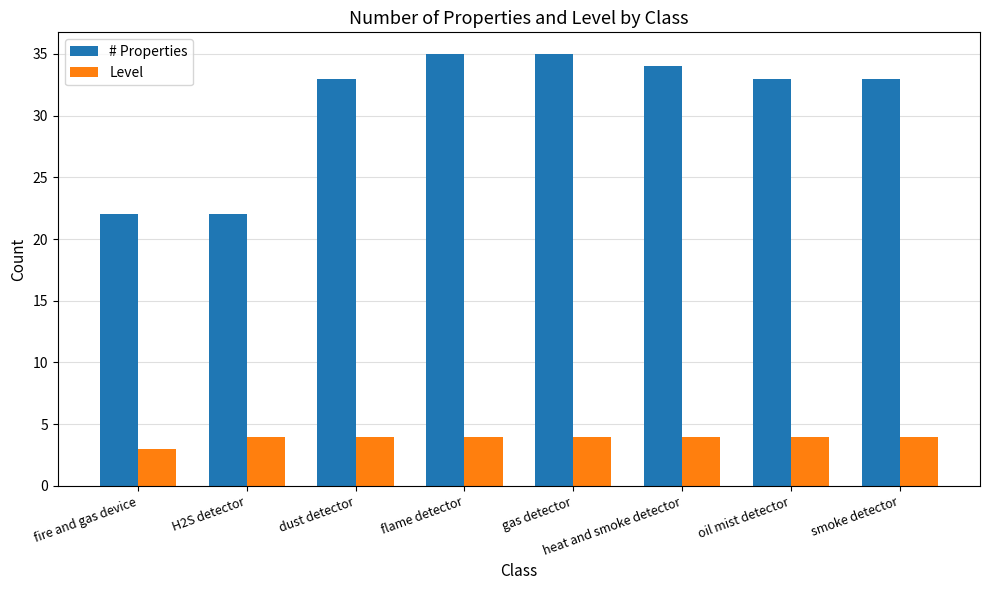

List the series in order of their overall mean, highest first.

# Properties, Level